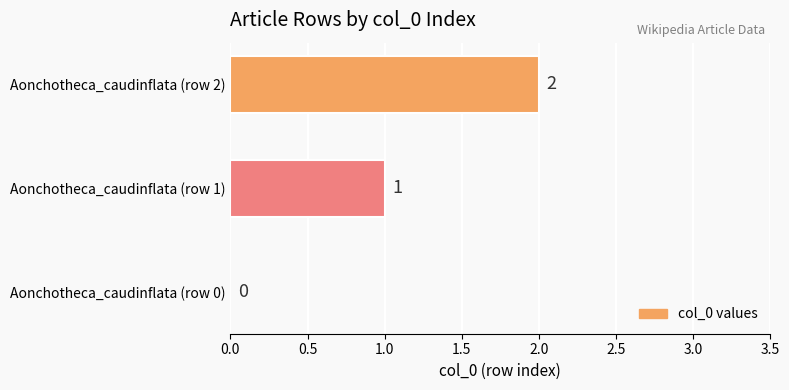

At which label is the value closest to 1?

Aonchotheca_caudinflata (row 1)